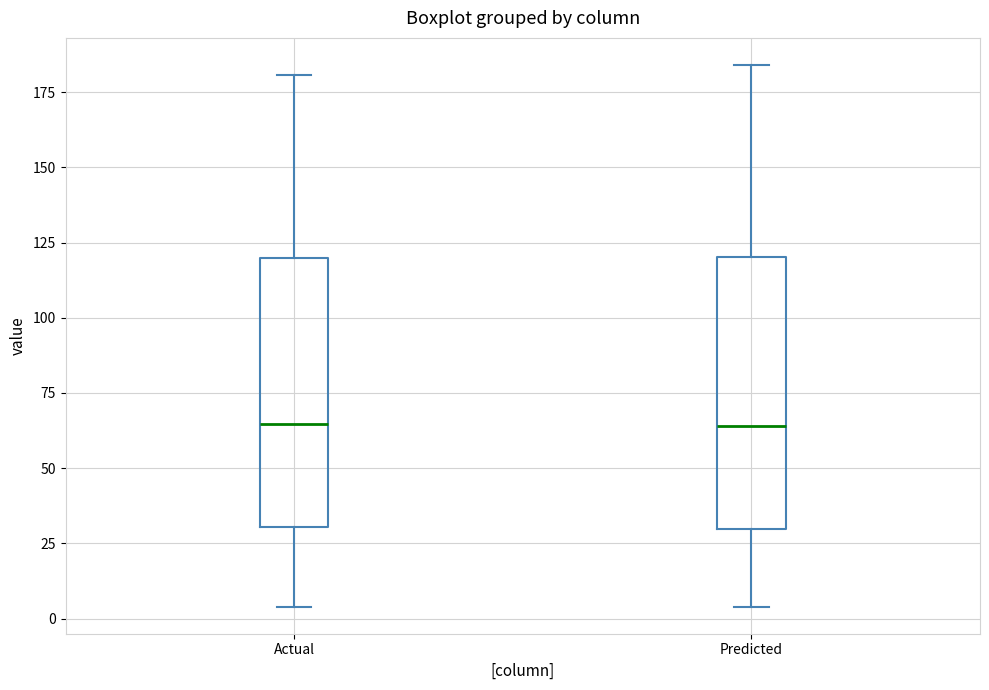

Reading left to right, transcribe this box plot: for each box, give where its median line is, the range the box spans, and where its two whiskers end, as read against the y-axis. The values are not printed on the chart, so give them approximately, as read against the axis.

Actual: median 65, box 30 to 120, whiskers 5 to 180
Predicted: median 65, box 30 to 120, whiskers 5 to 185